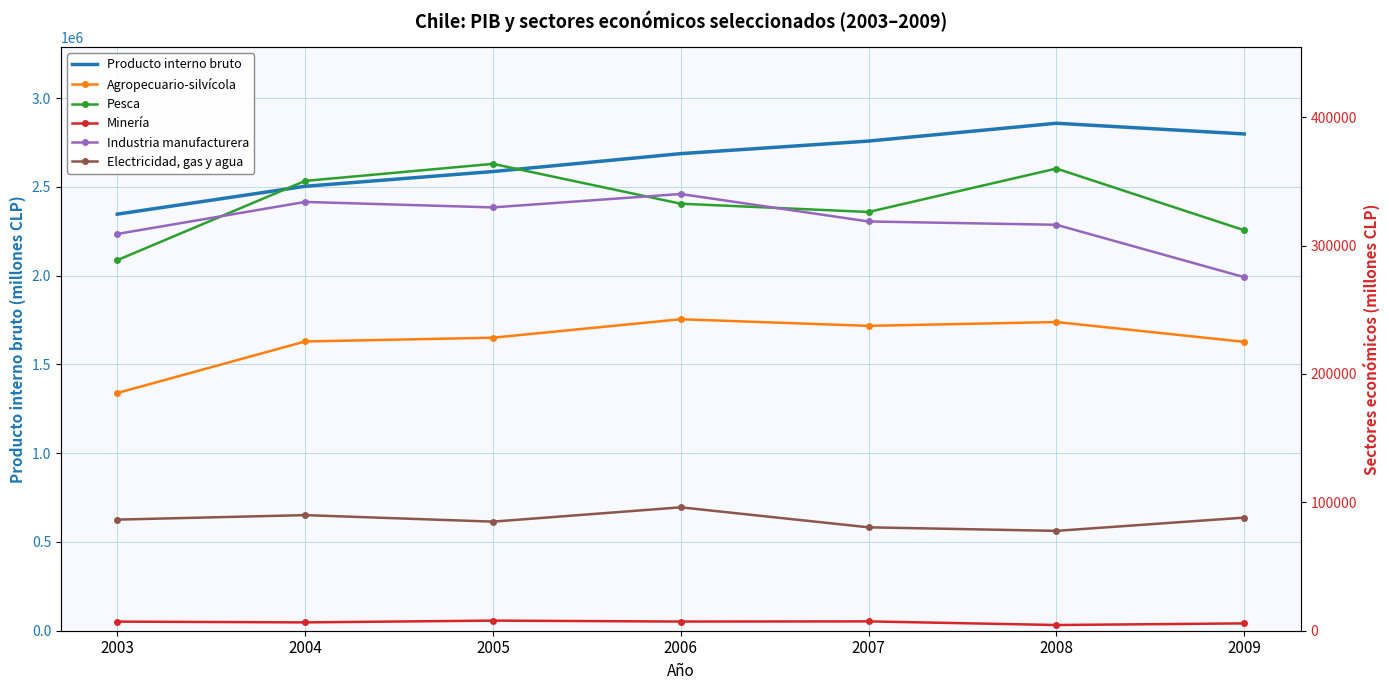

What is the average value of the Industria manufacturera series?

317669